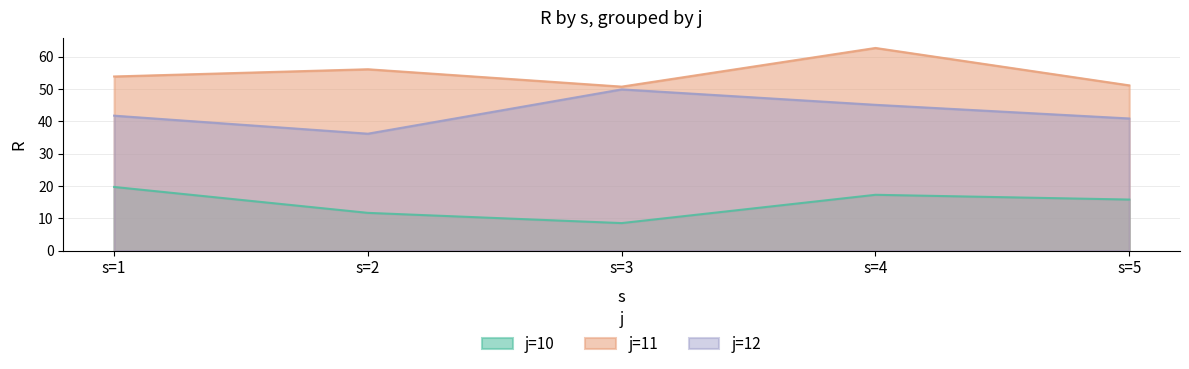

What is the difference between the maximum and minimum values in the j=12 series?

13.7